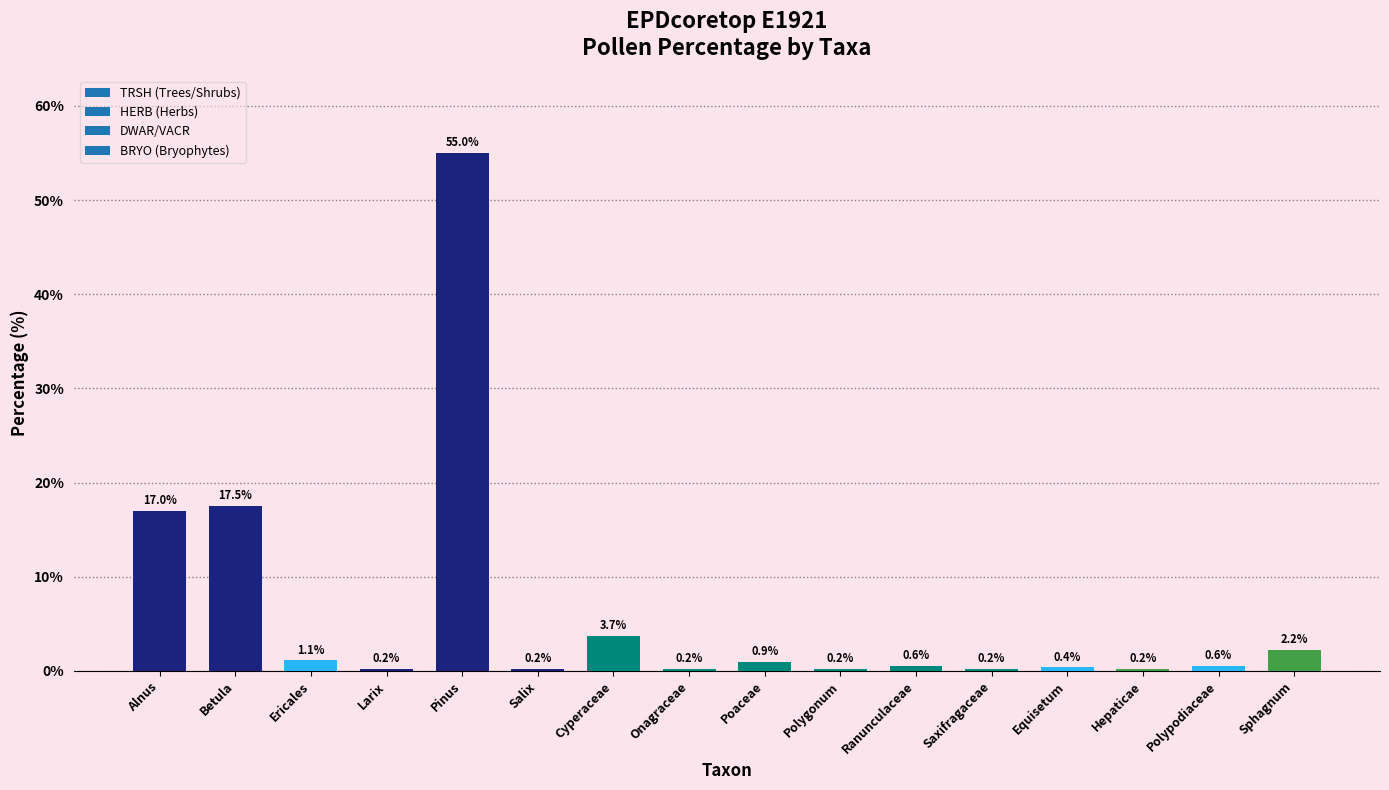

The chart shows a value of 3.6 at Alnus. True or false?

False